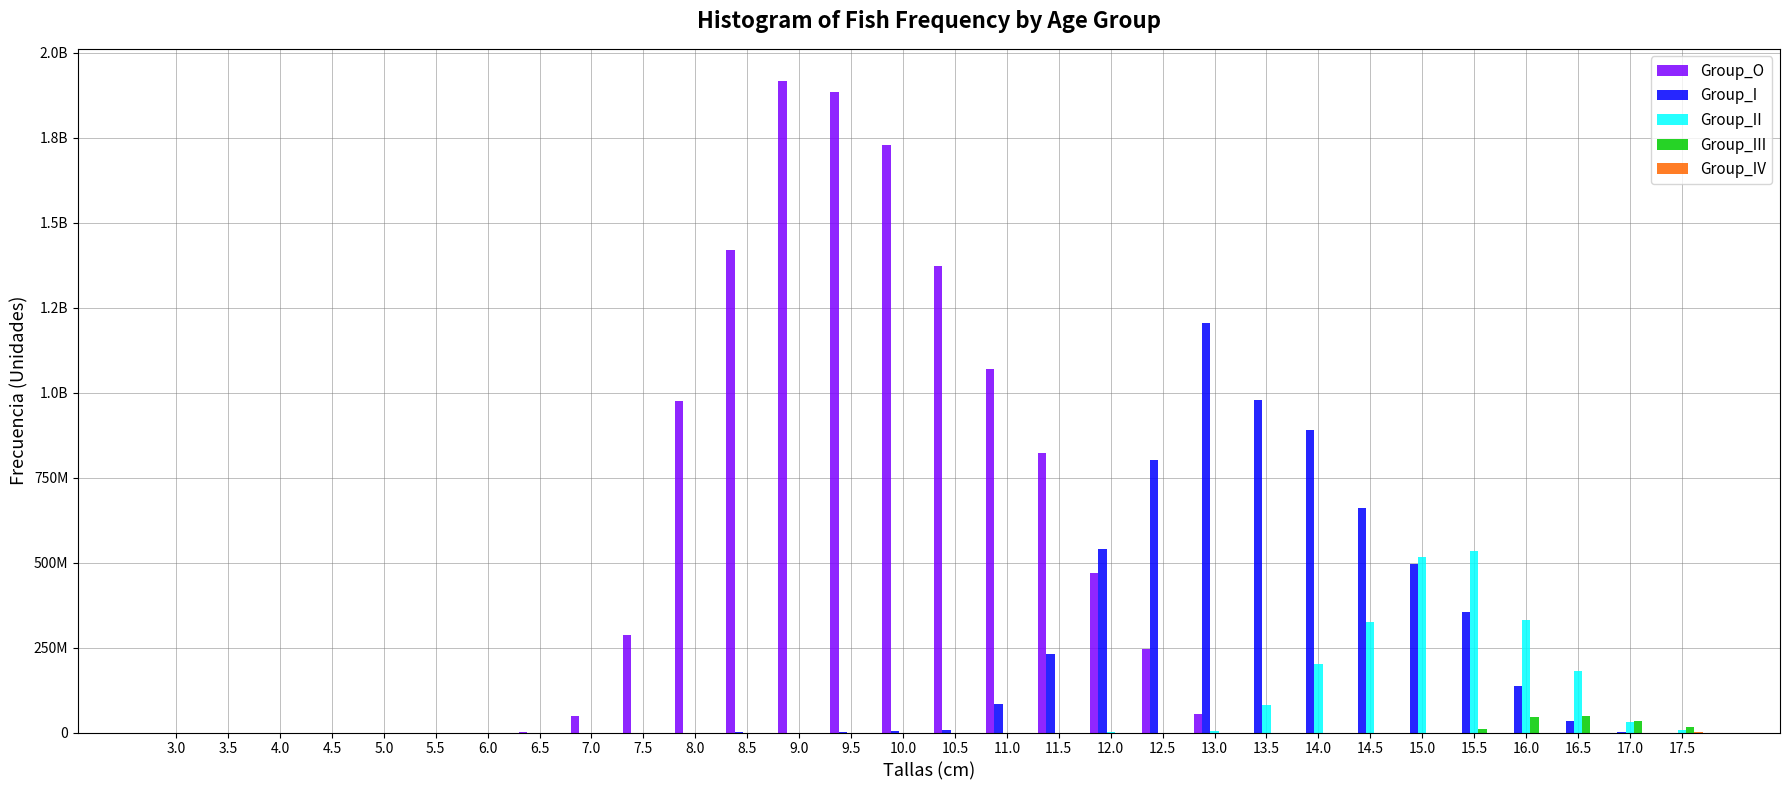

Does the chart contain stacked bars?

No